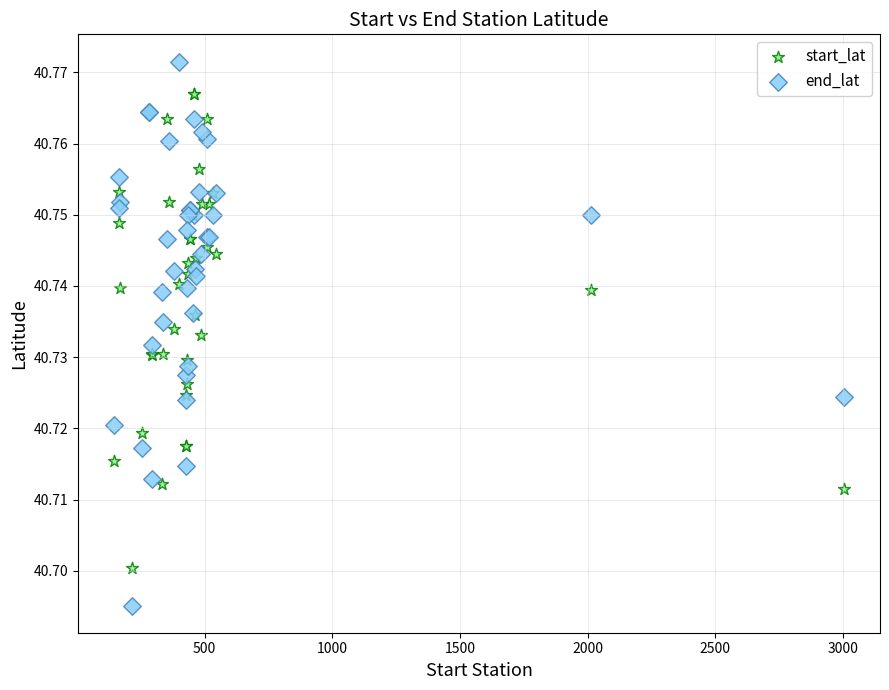

Which series contains the lowest Y value?

end_lat